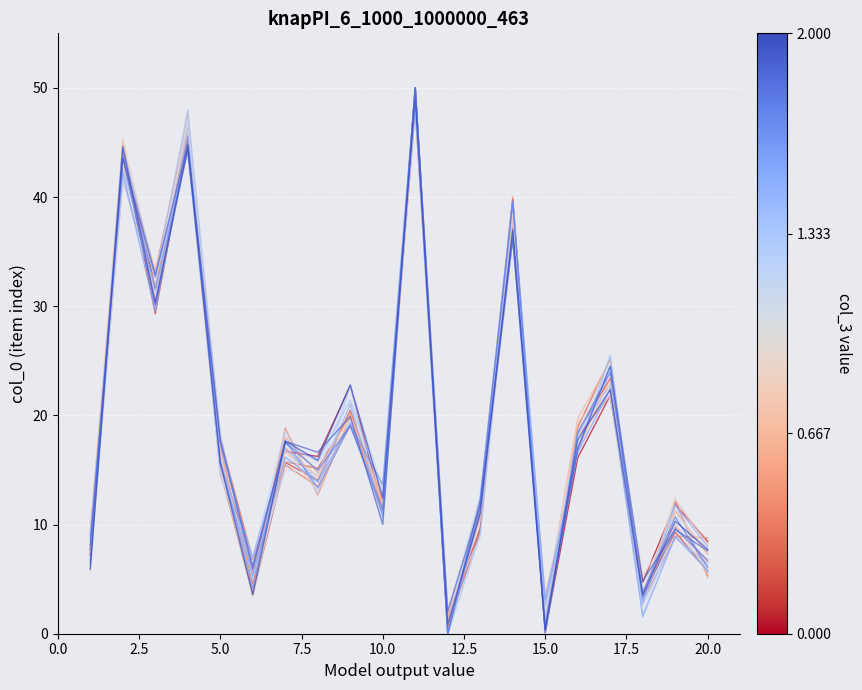

Which category has the highest value across all series?

11